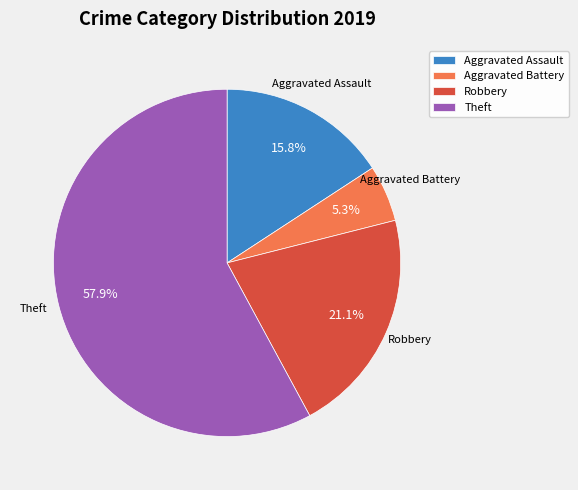

Does Theft represent more than half of the total?

Yes